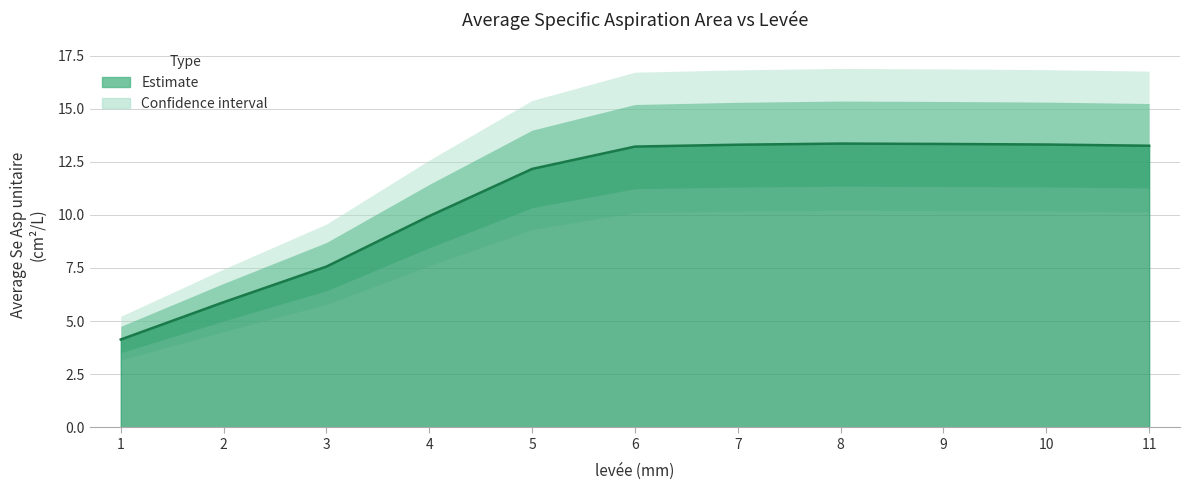

What is the difference between the values at 3 and 9?

5.8